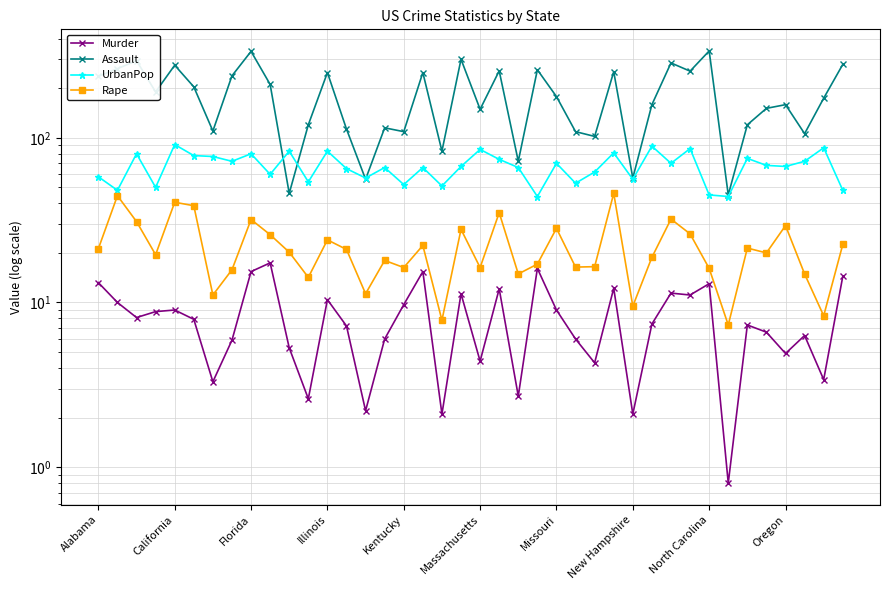

Which category has the lowest value in the Assault series?

33